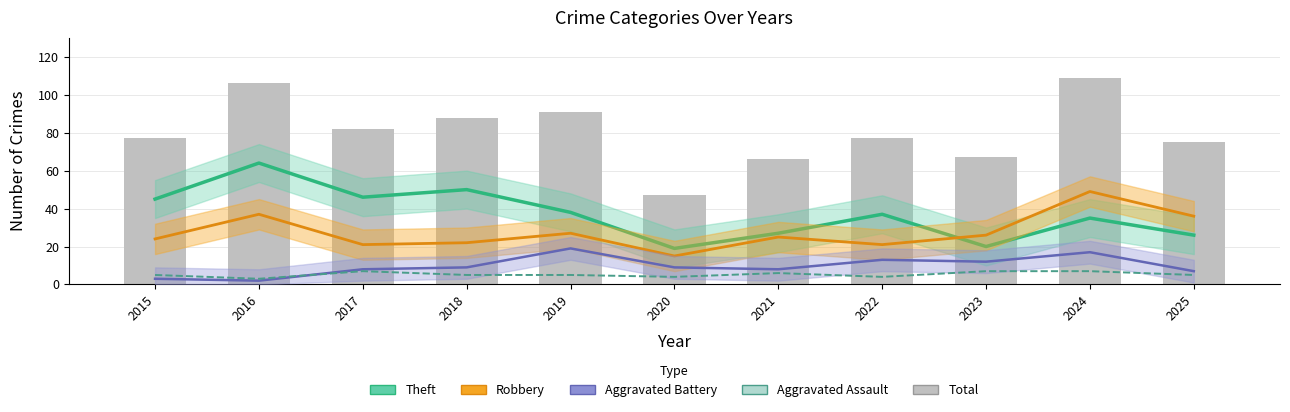

Which series has the largest total across all categories?

Total